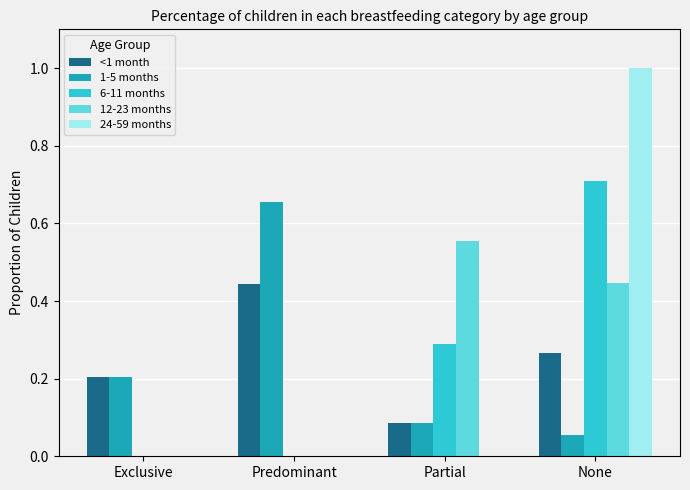

Which category has the highest value in the <1 month series?

Predominant